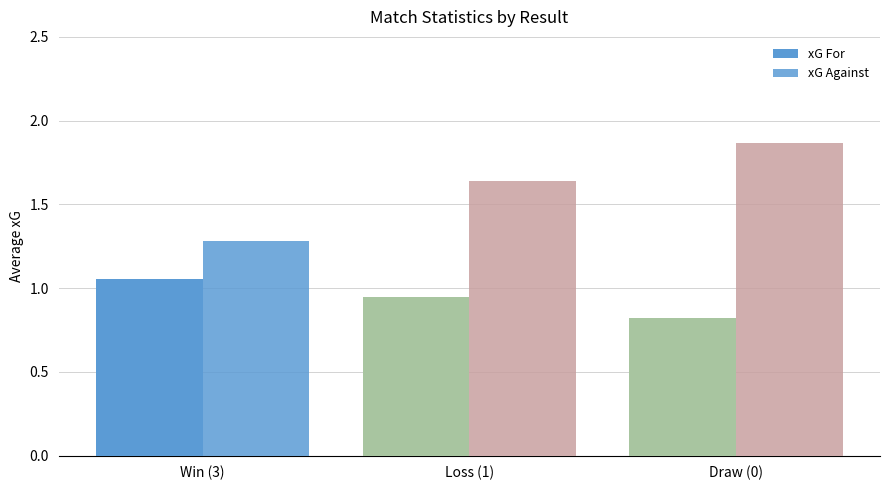

How many series are shown in this chart?

2